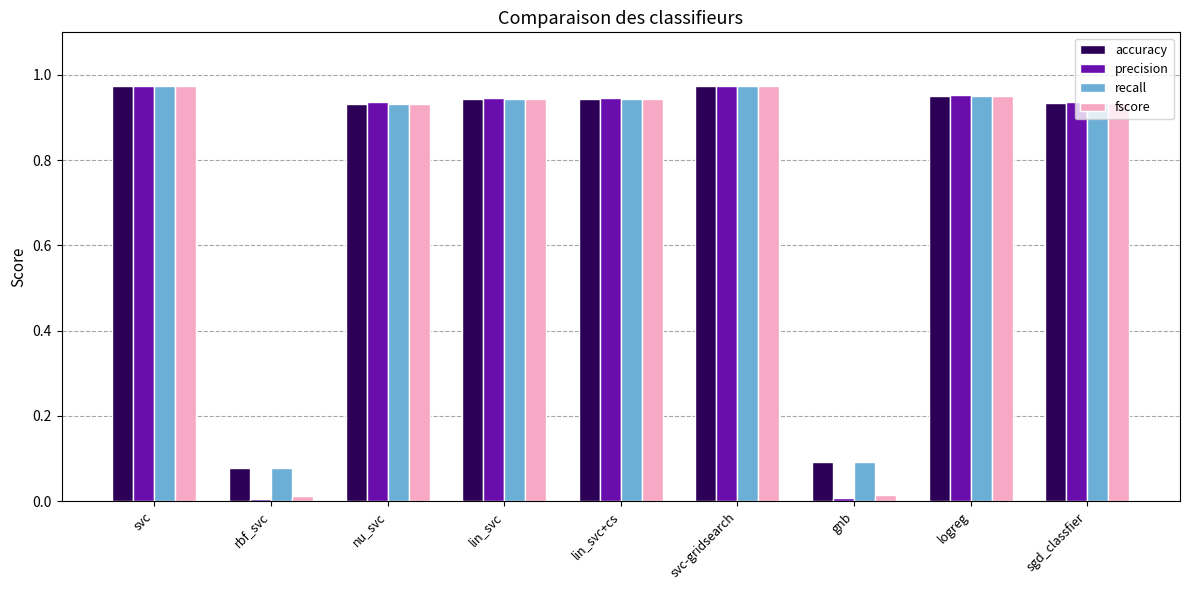

True or false: accuracy has a value of 0.6 at sgd_classfier.

False